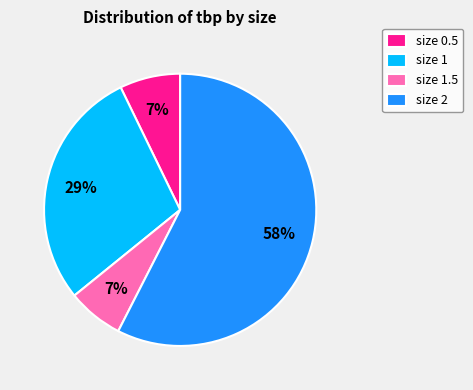

To the nearest percent, what is the difference between the size 1.5 and size 1 slice percentages?

22%